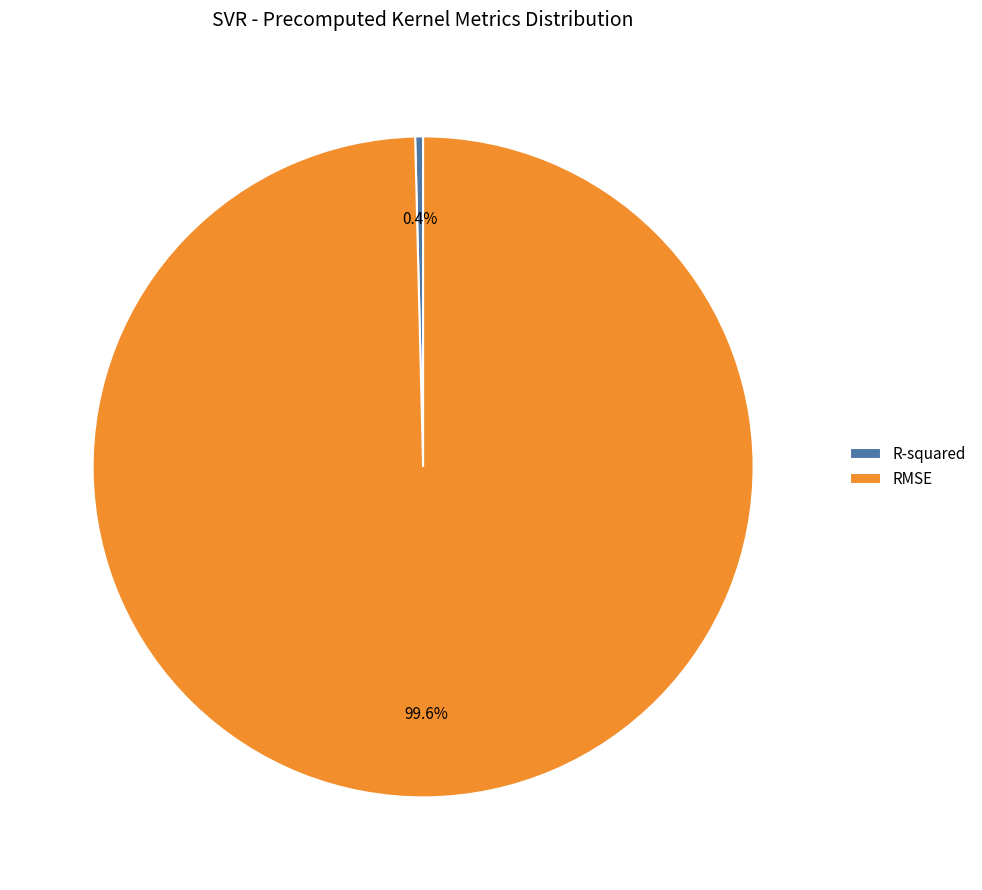

Count the number of slices in the pie.

2